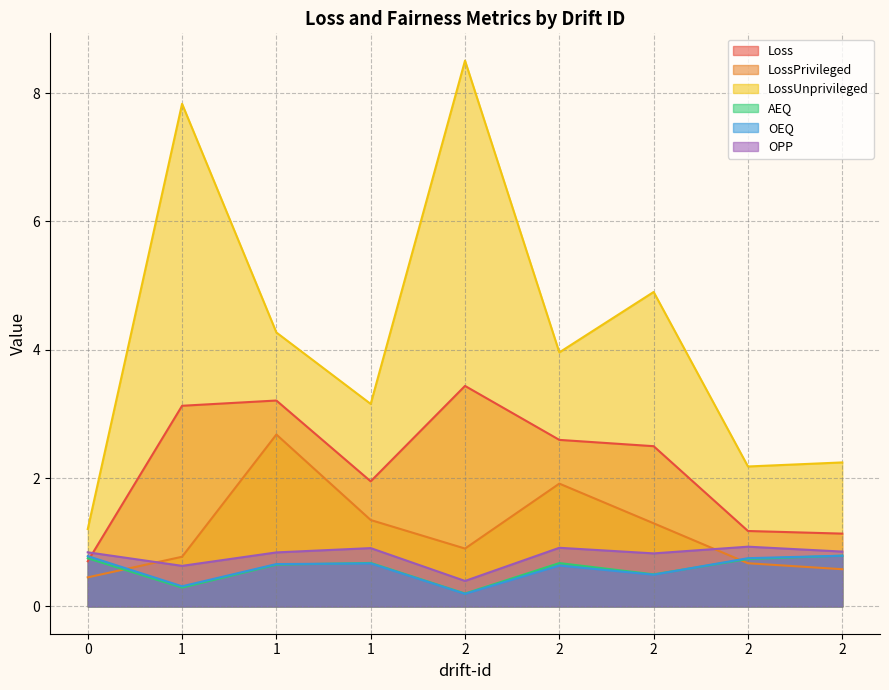

How many distinct data groups are displayed?

6